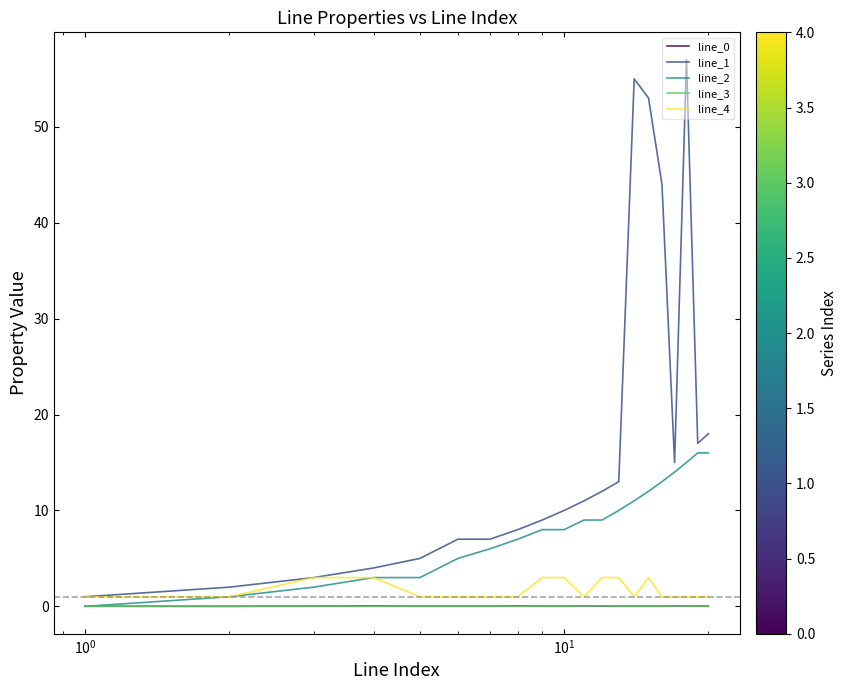

How many lines are shown in the chart?

5